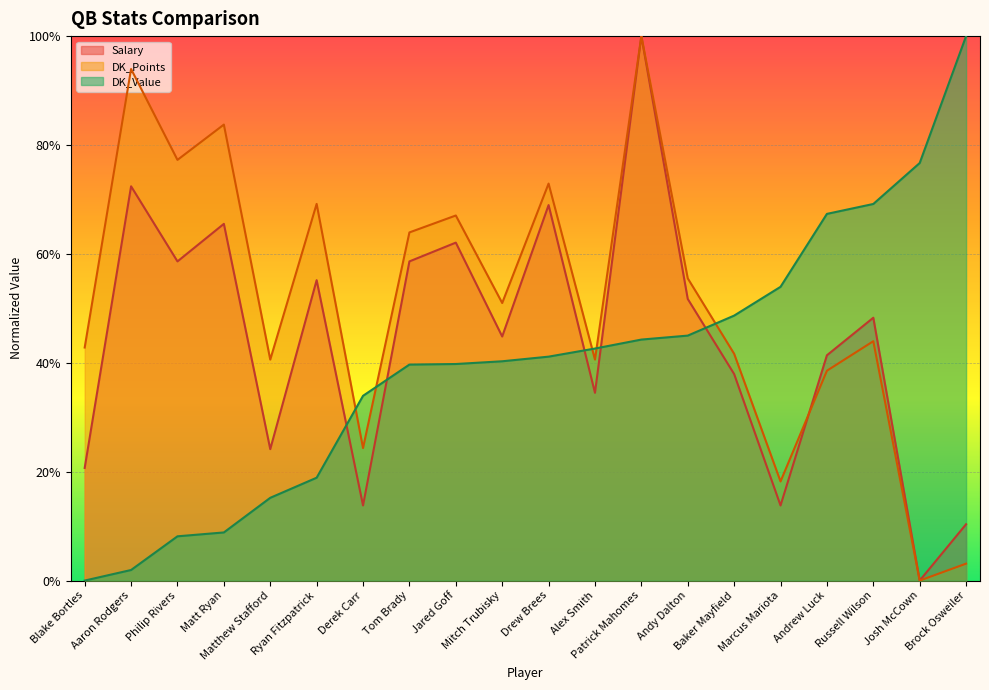

True or false: DK_Value has more than 2 interior local peaks.

False